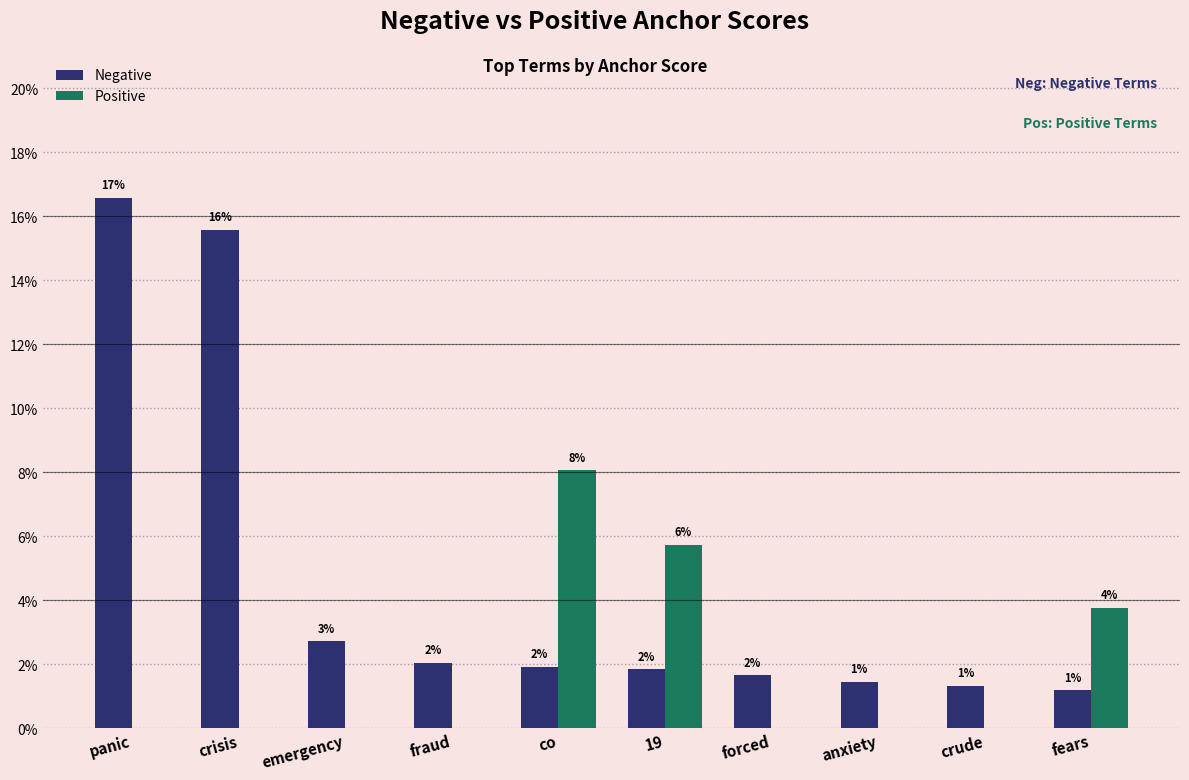

Which series has the largest range (max minus min)?

Negative